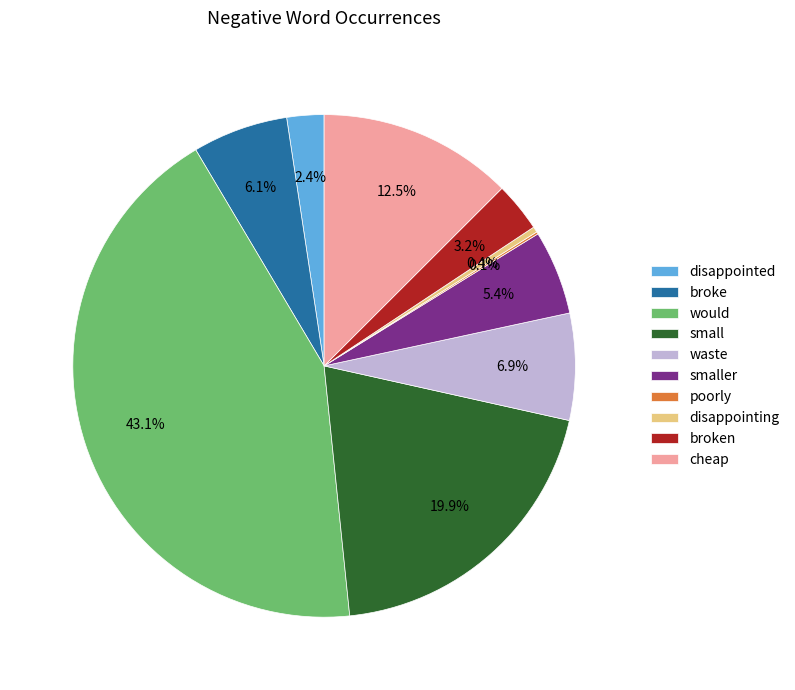

What is the largest slice in the pie chart?

would